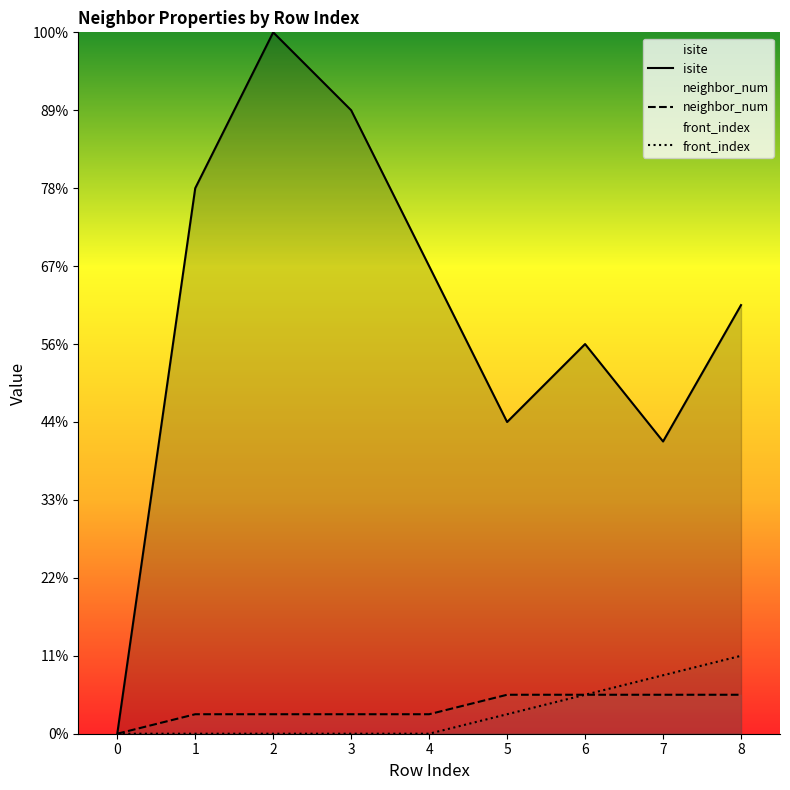

The front_index series shows 0 at 0. True or false?

True